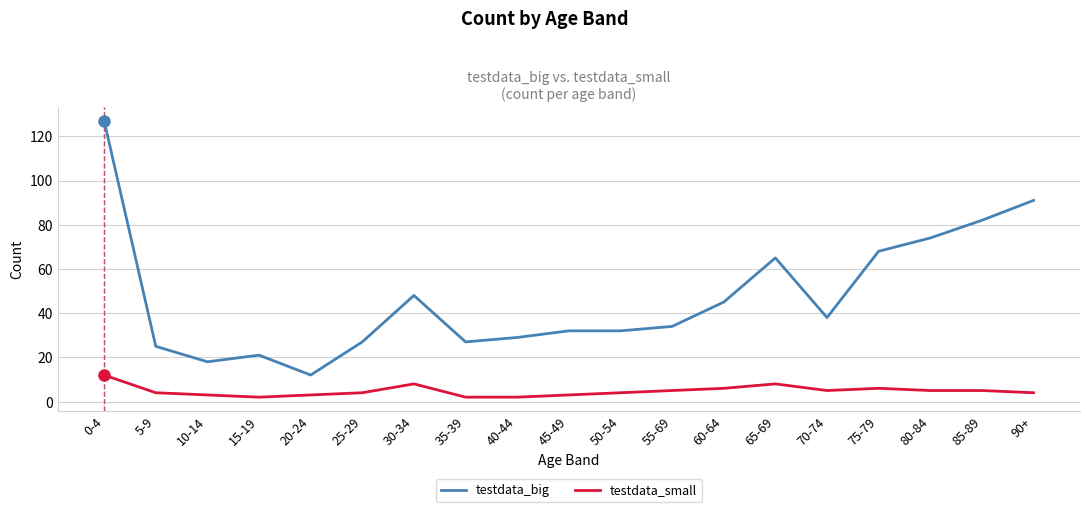

At how many categories does at least one series exceed 37?

9